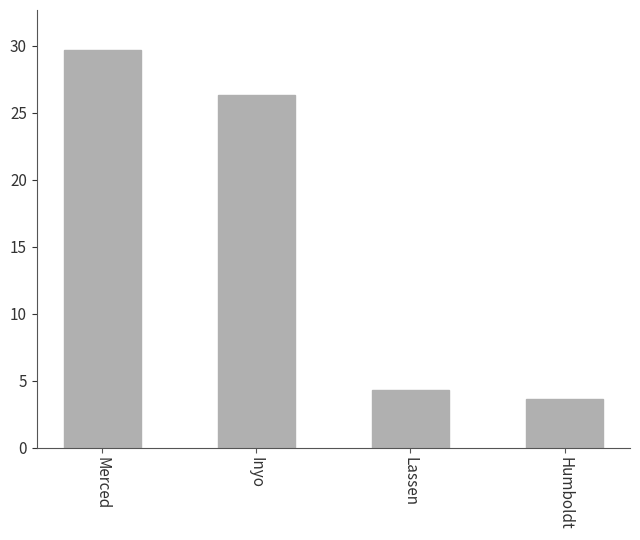

What is the label of the 3rd bar from the right?

Inyo